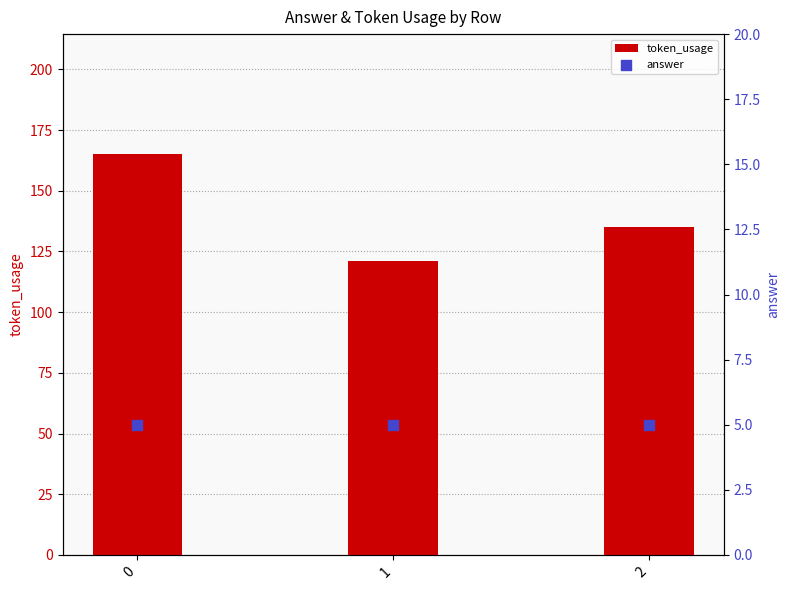

What are all the series names shown in the legend?

token_usage, answer